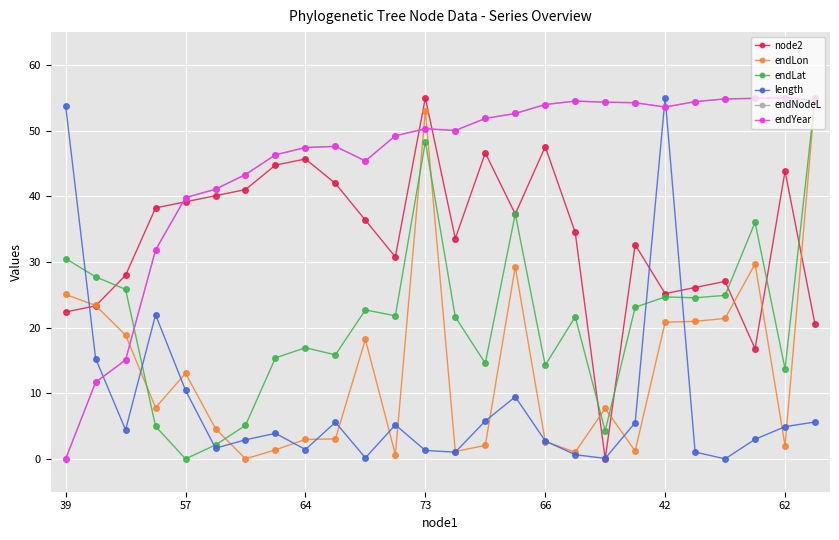

How many values in node2 are above zero?

25